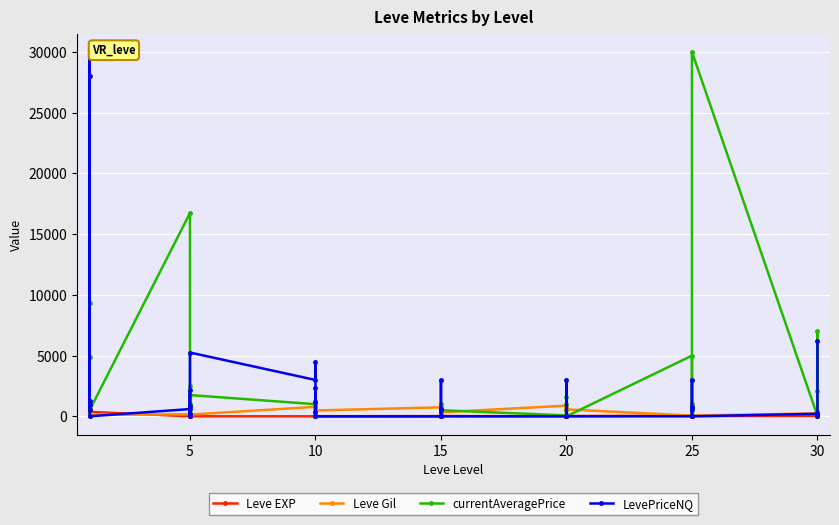

What are all the series names shown in the legend?

Leve EXP, Leve Gil, currentAveragePrice, LevePriceNQ